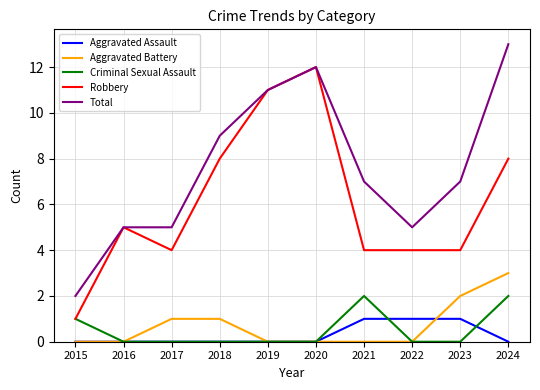

What value does the Robbery series have at 2021, to the nearest 5?

5